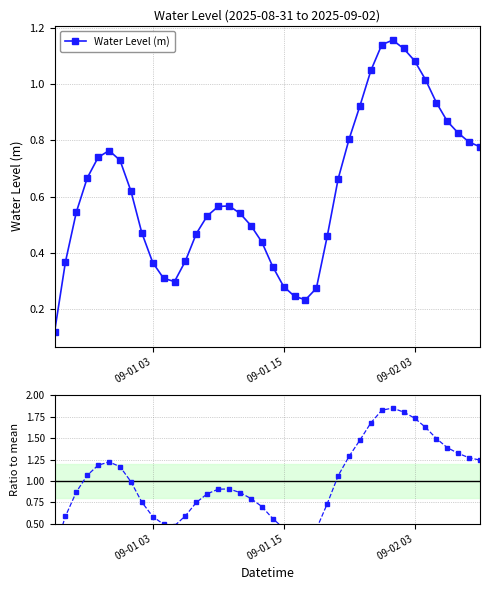

True or false: Ratio to mean and Water Level (m) intersect in this chart.

False